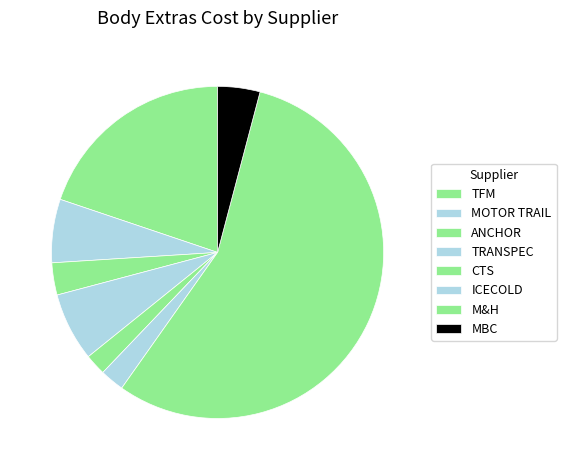

To the nearest percent, what portion does TRANSPEC represent?

6%